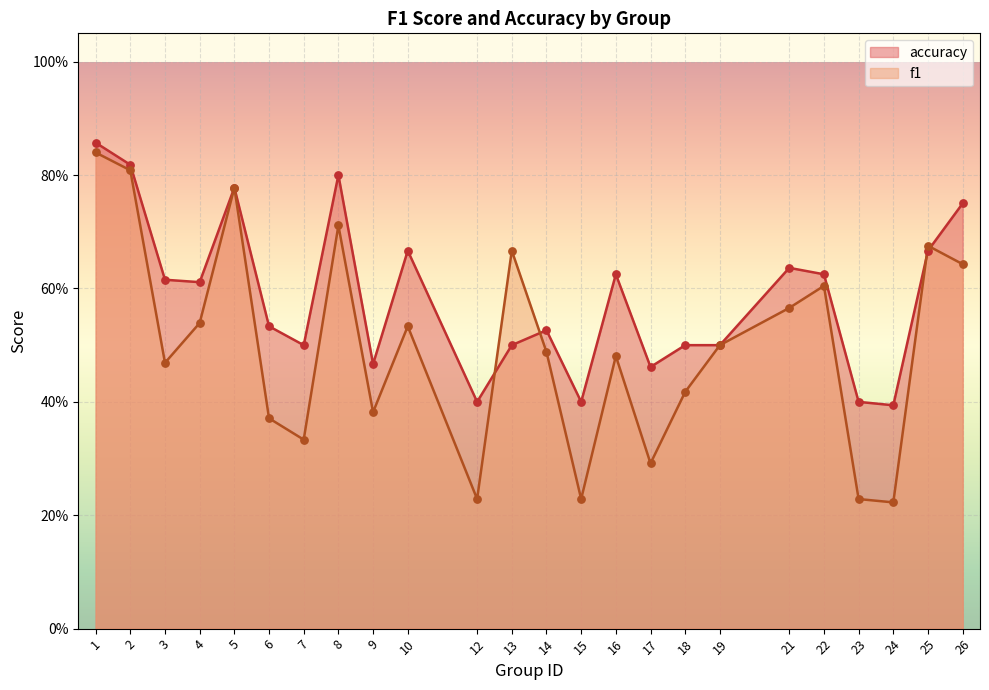

Which series contains the highest Y value?

accuracy